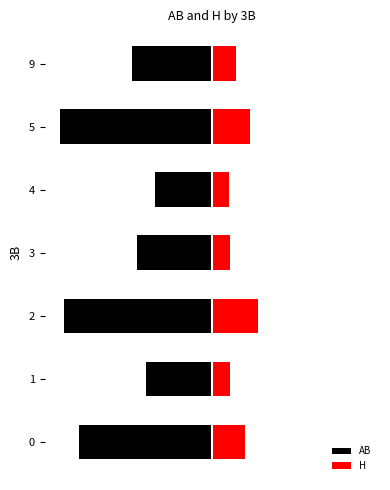

What is the difference between the second highest and minimum values in the AB series?

56.8